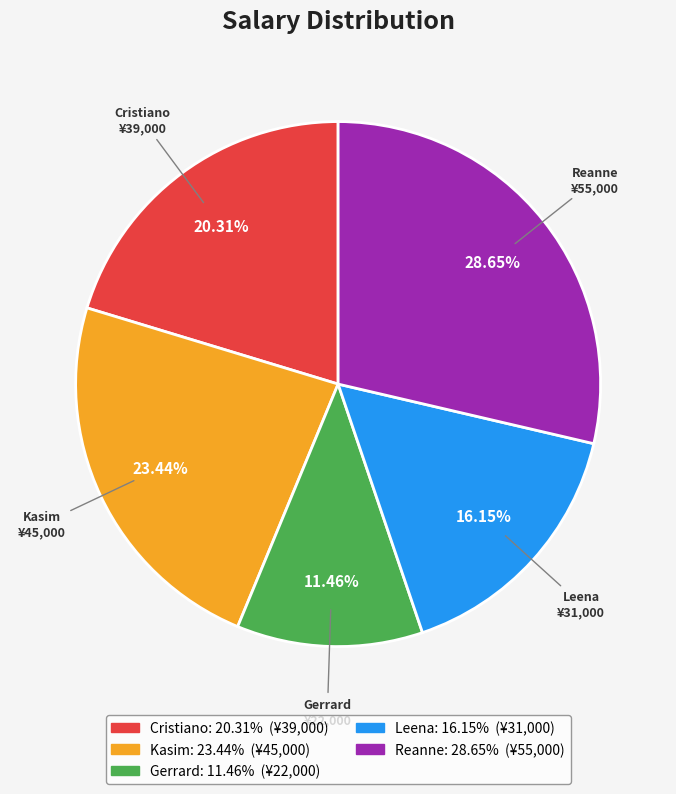

Which category has the smallest portion of the pie?

Gerrard